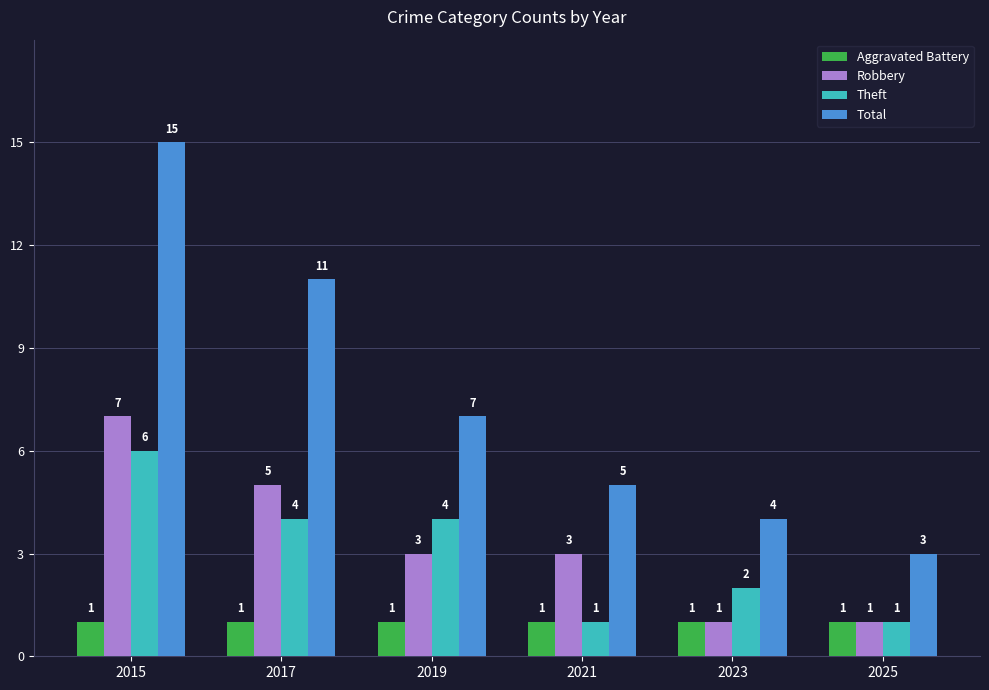

What value does the Robbery series have at 2019?

3